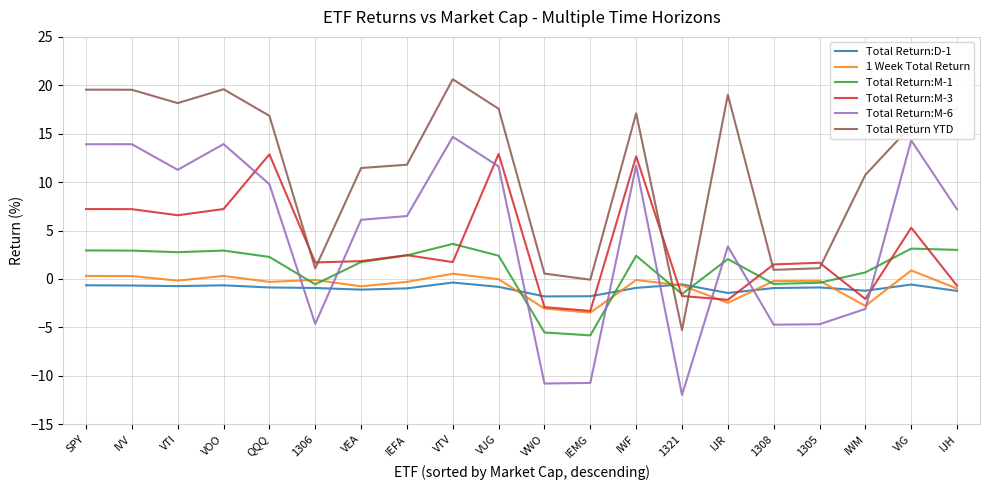

Which series changed the most between VTI and 1306?

Total Return YTD